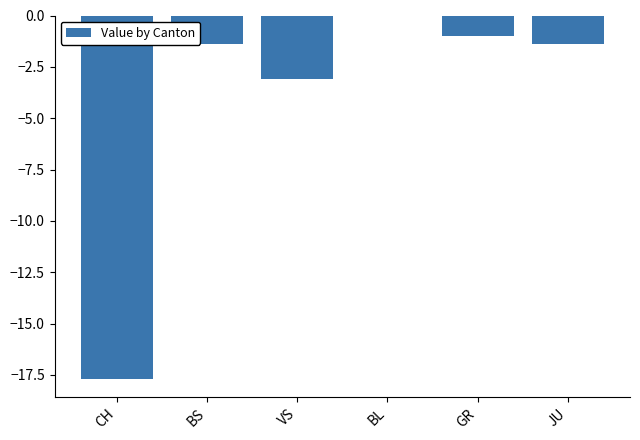

True or false: the data shows -3.1 at VS.

True